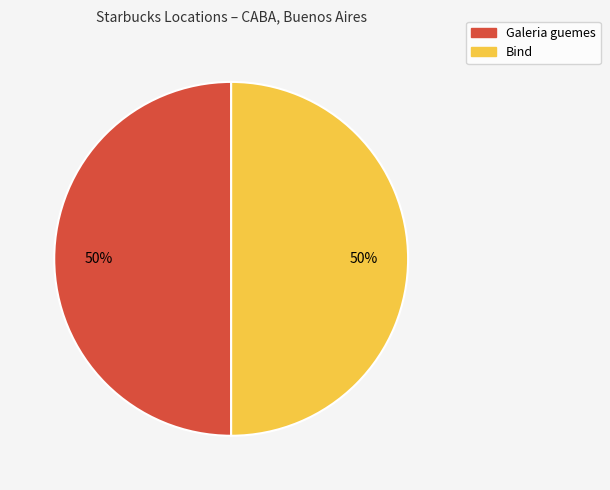

Is it true that Bind is 50% of the pie?

True